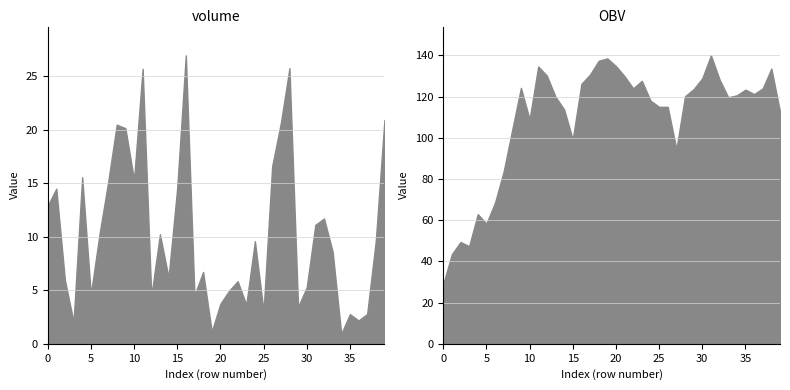

Rank the series by their average value, from lowest to highest.

volume, OBV